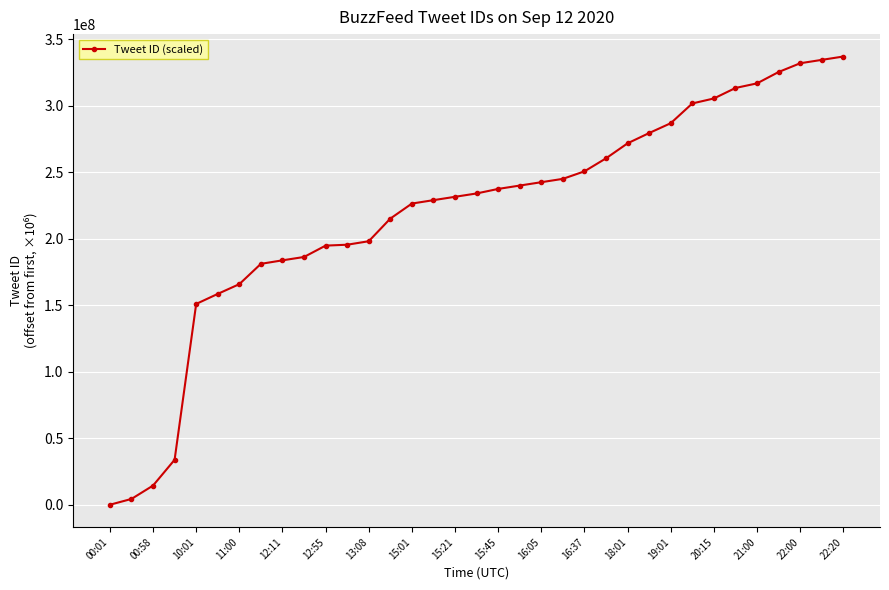

What is the difference between the maximum and minimum values?

337057159.3